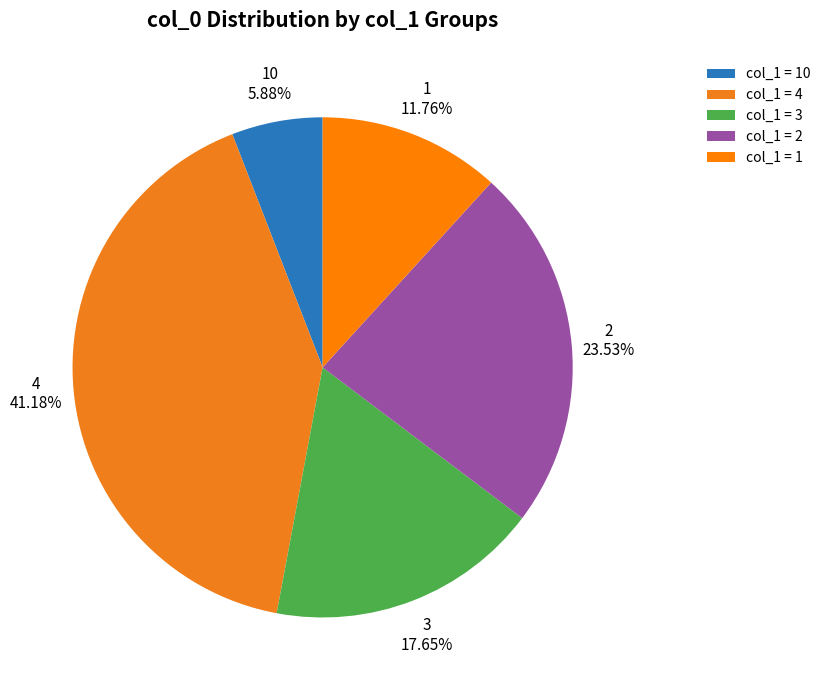

Which has a higher value, 4 or 1?

4